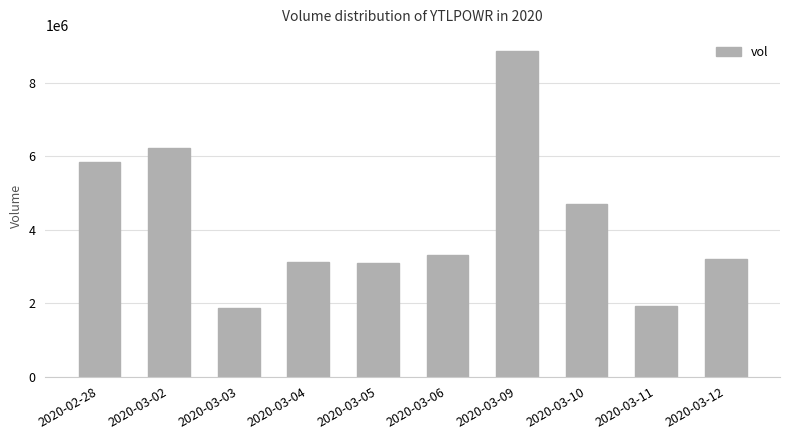

What is the sum of all values?

42188300